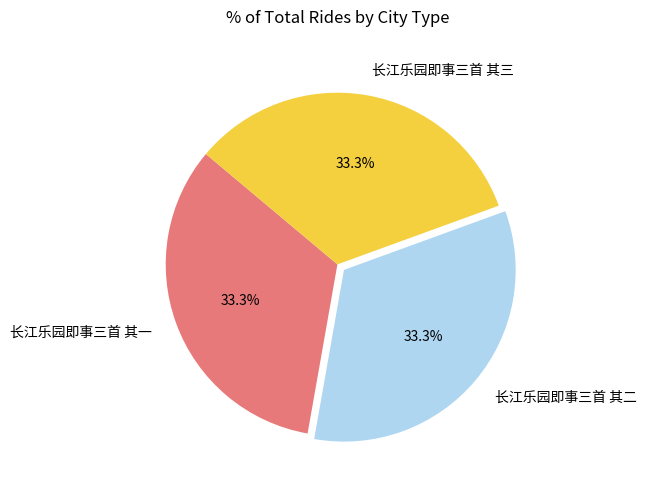

Is it true that 长江乐园即事三首 其二 is 41% of the pie?

False